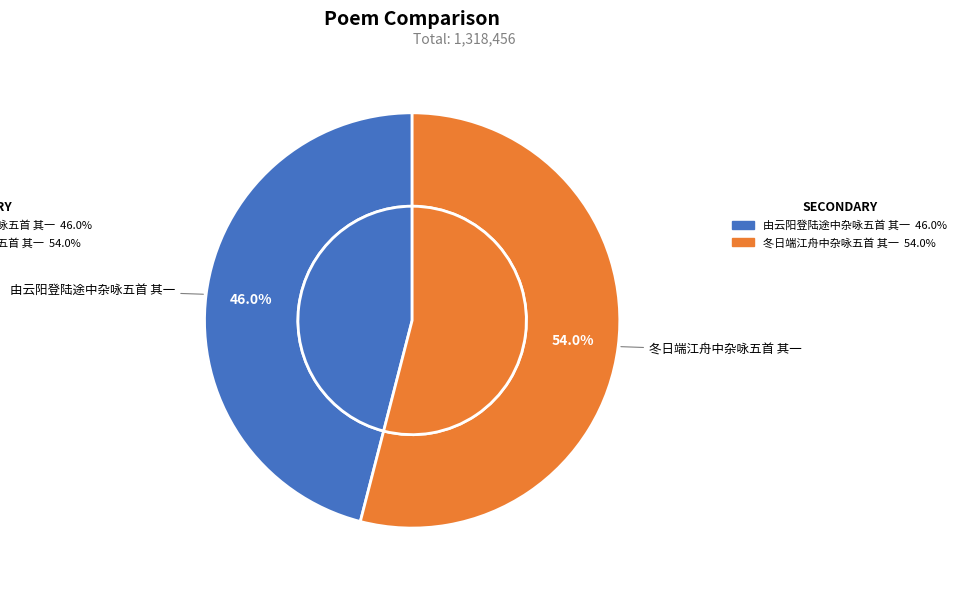

Which category has the biggest portion of the pie?

冬日端江舟中杂咏五首 其一